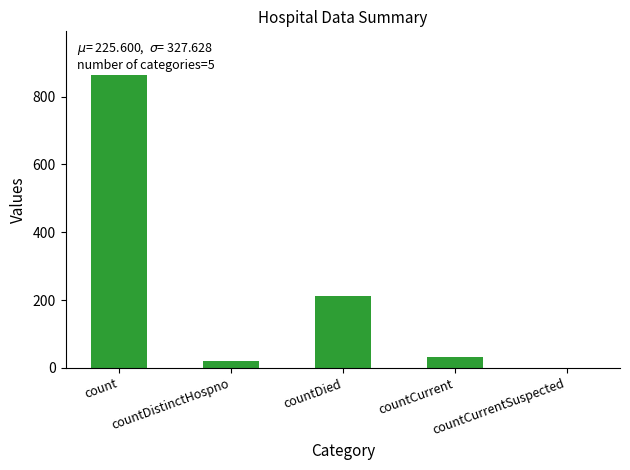

Are the bars horizontal?

No